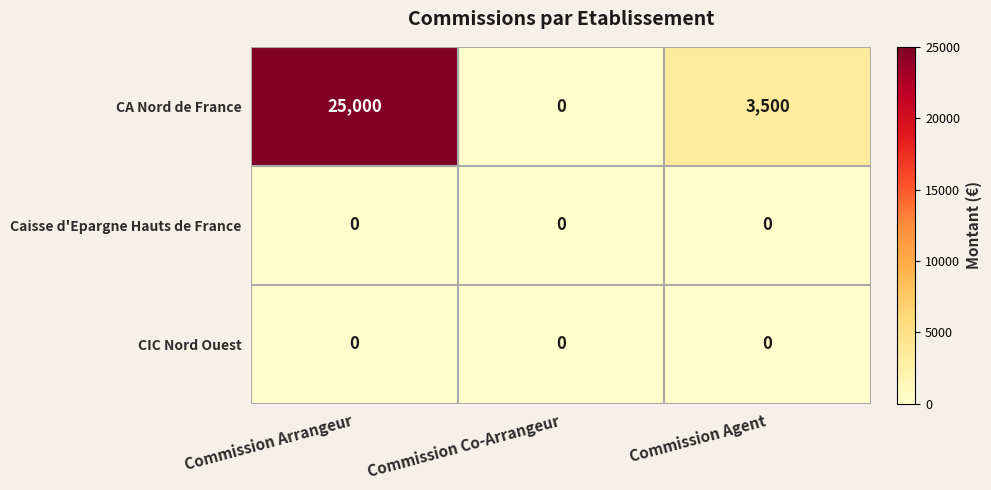

Is the value of CIC Nord Ouest at Commission Agent greater than the value of CA Nord de France at Commission Agent?

No